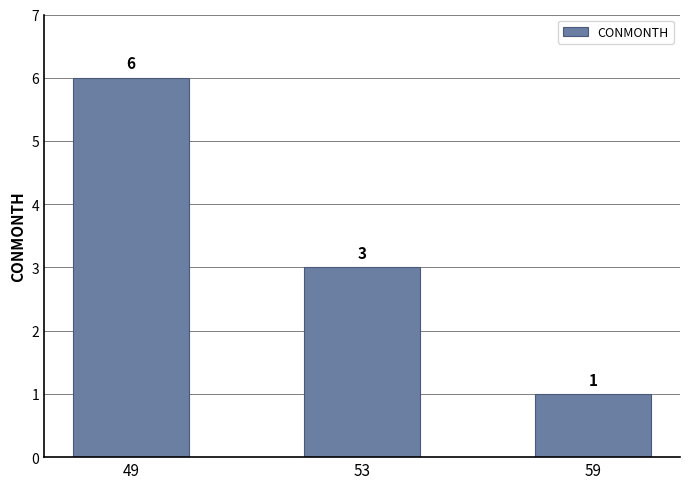

How many distinct data groups are displayed?

1